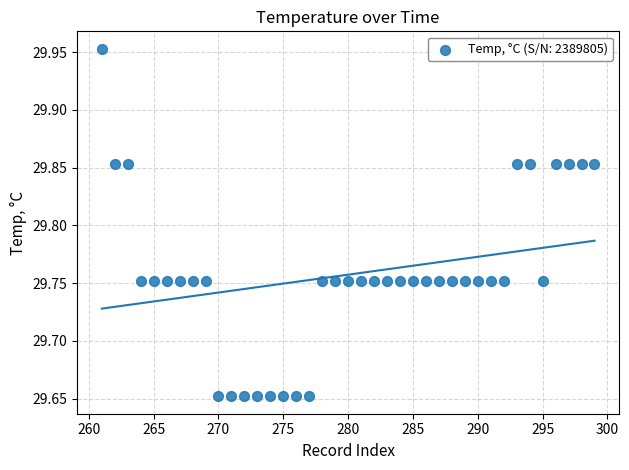

What is the range of Y values (max minus min)?

0.3